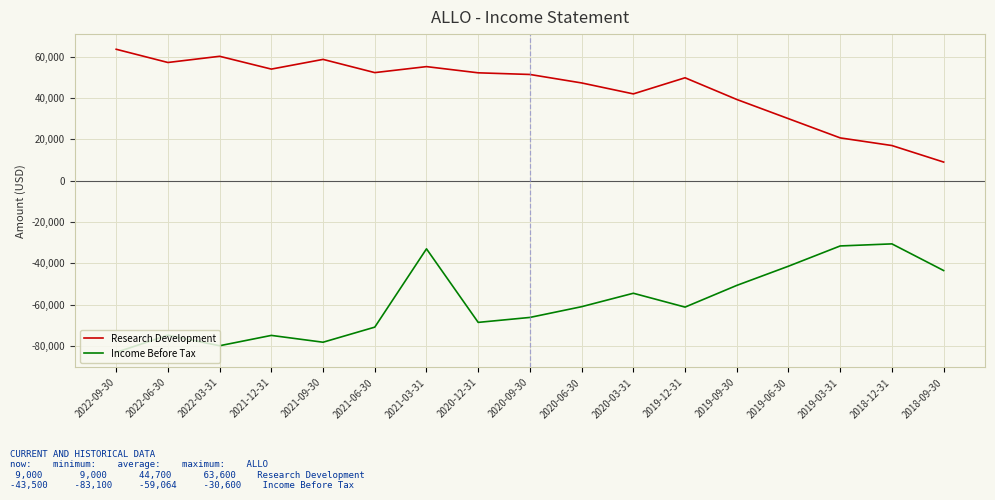

At which category is the sum across all series the highest?

2021-03-31